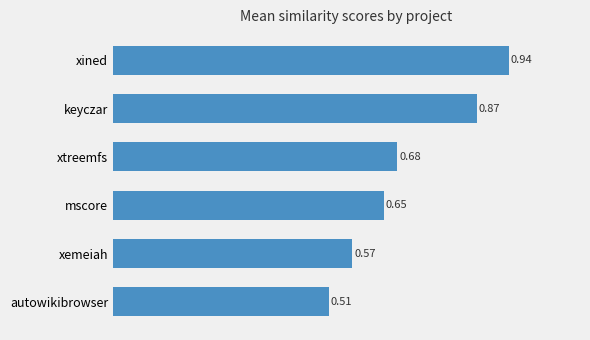

Which label corresponds to the largest value in the chart?

xined